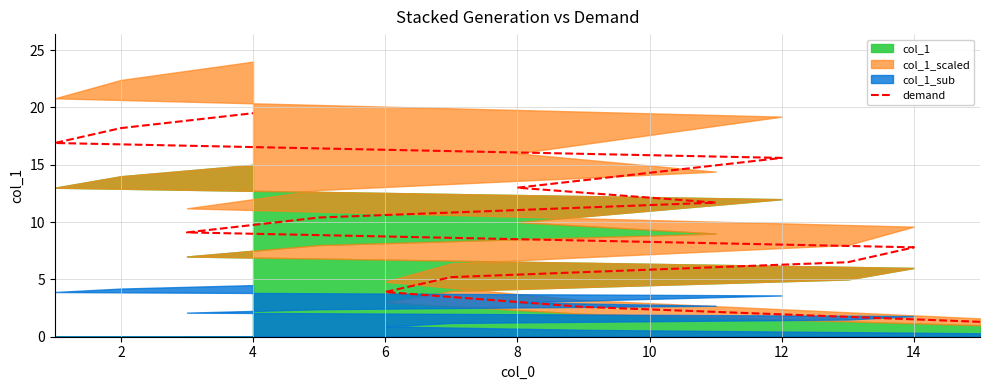

What is the label of the 4th point from the right?

12